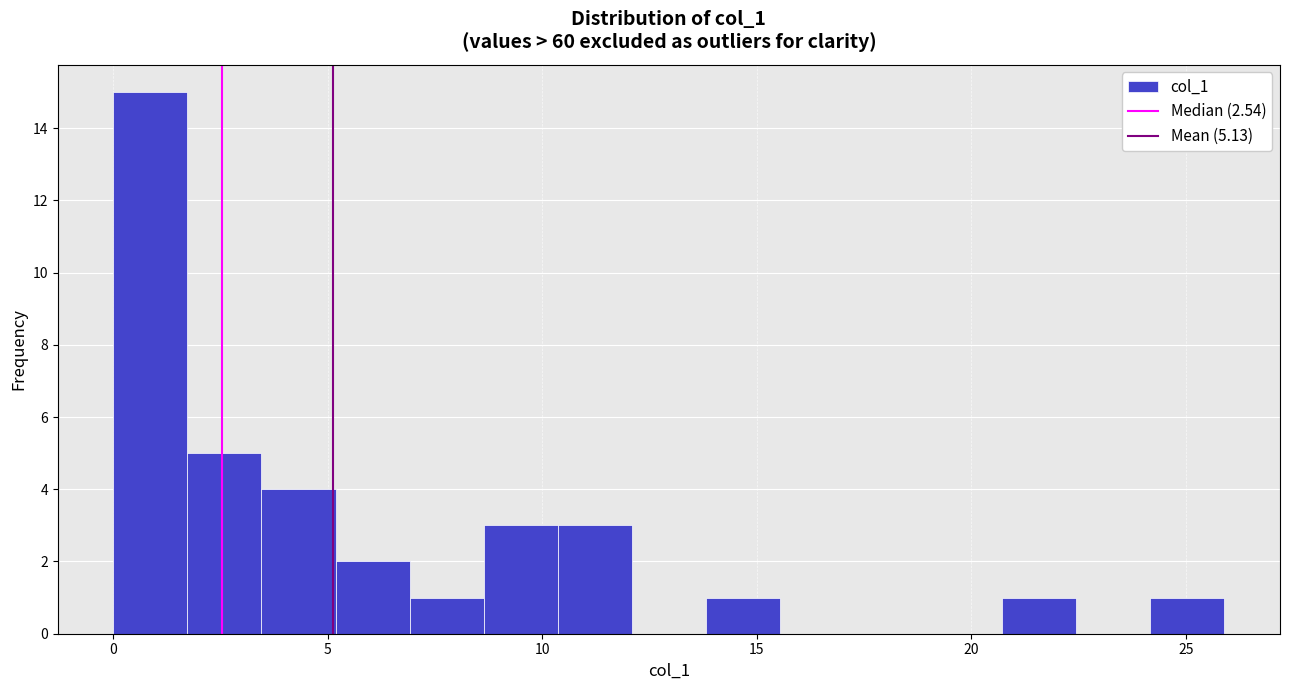

Read against the x-axis, roughly where is the centre of the tallest bar?

1.0